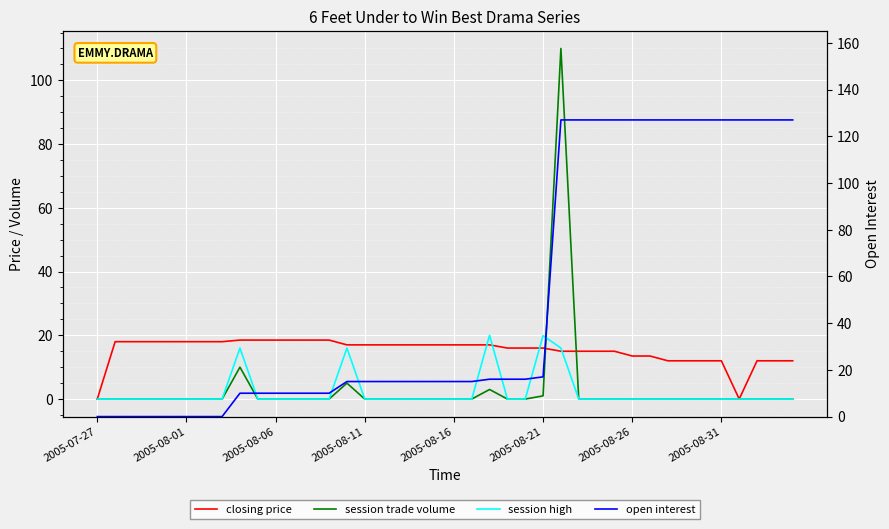

Rank the series by their maximum value, from lowest to highest.

closing price, session high, session trade volume, open interest